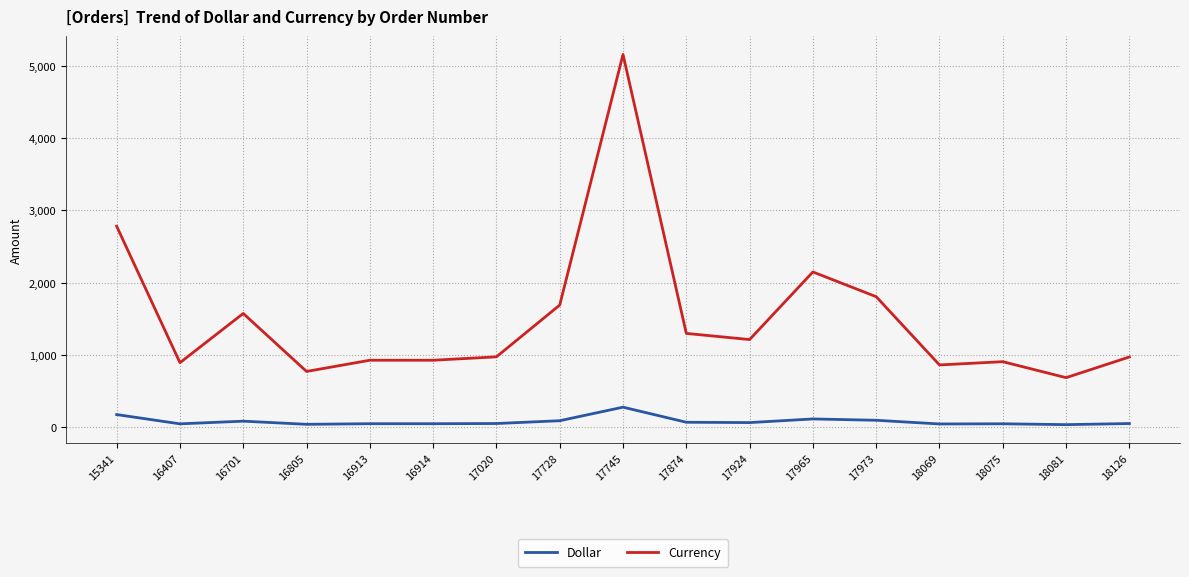

What is the sum of the Currency values at 17020 and 16913?

1903.0